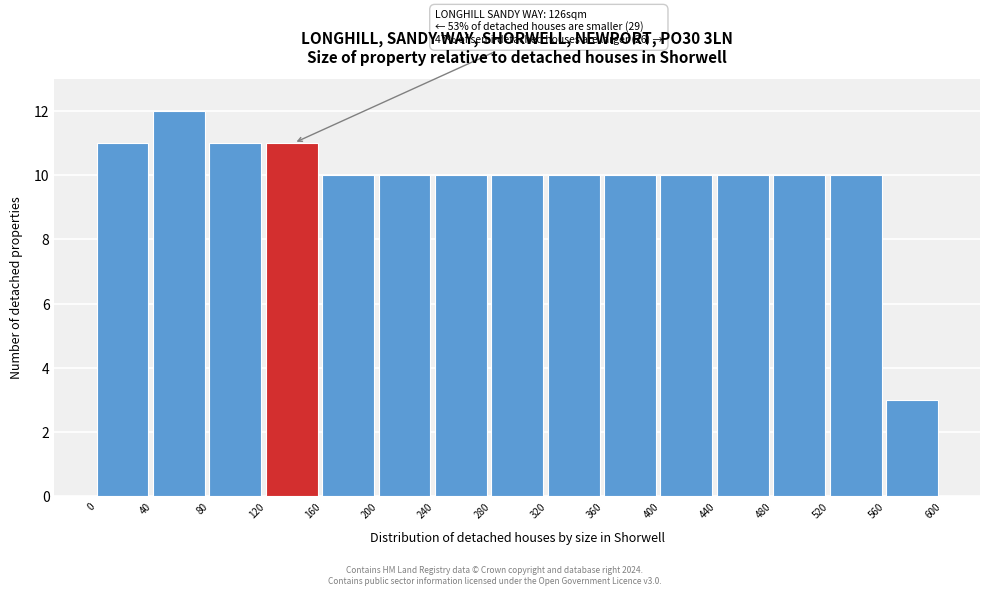

Which range on the x-axis has the tallest bar?

40 to 80